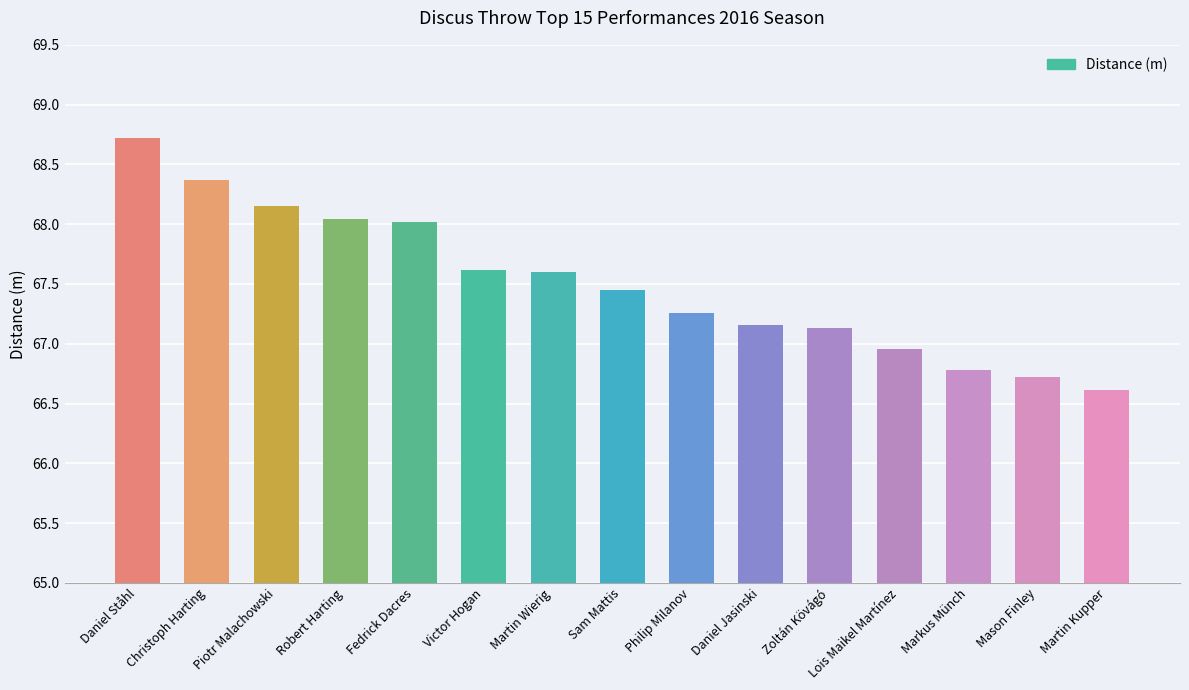

Approximately how many times larger is the value at Philip Milanov compared to Martin Kupper?

1.0